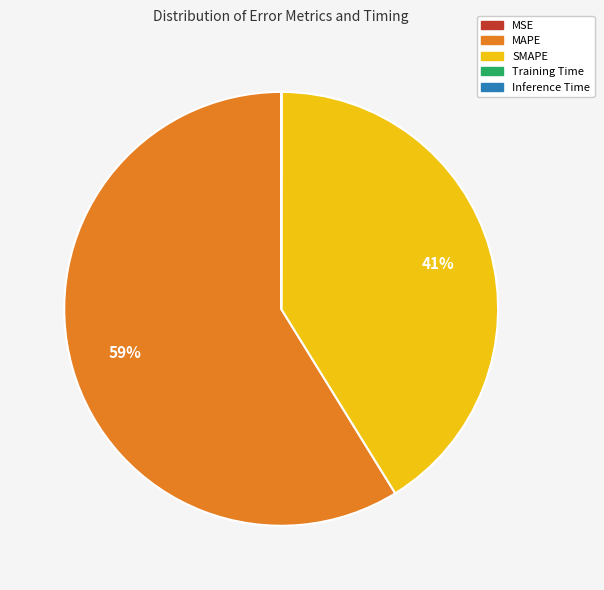

The SMAPE slice represents 47% of the pie. True or false?

False